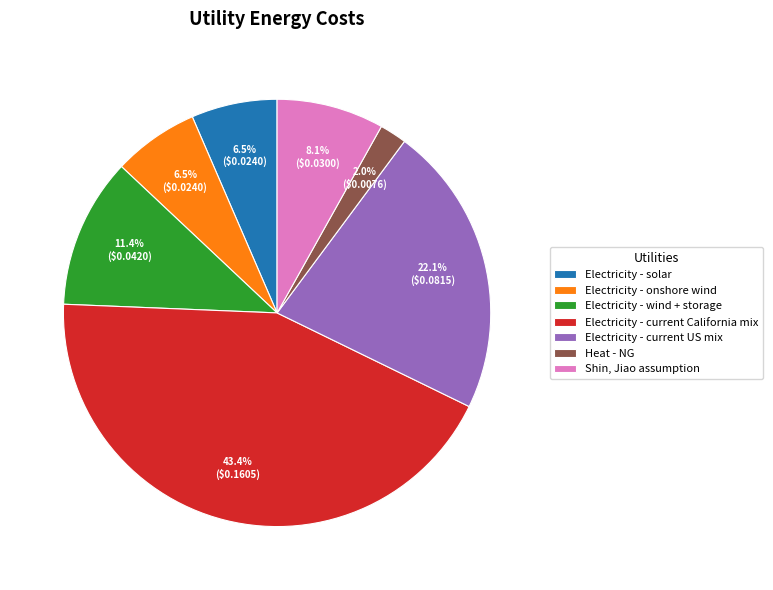

Which slice is the smallest?

Heat - NG